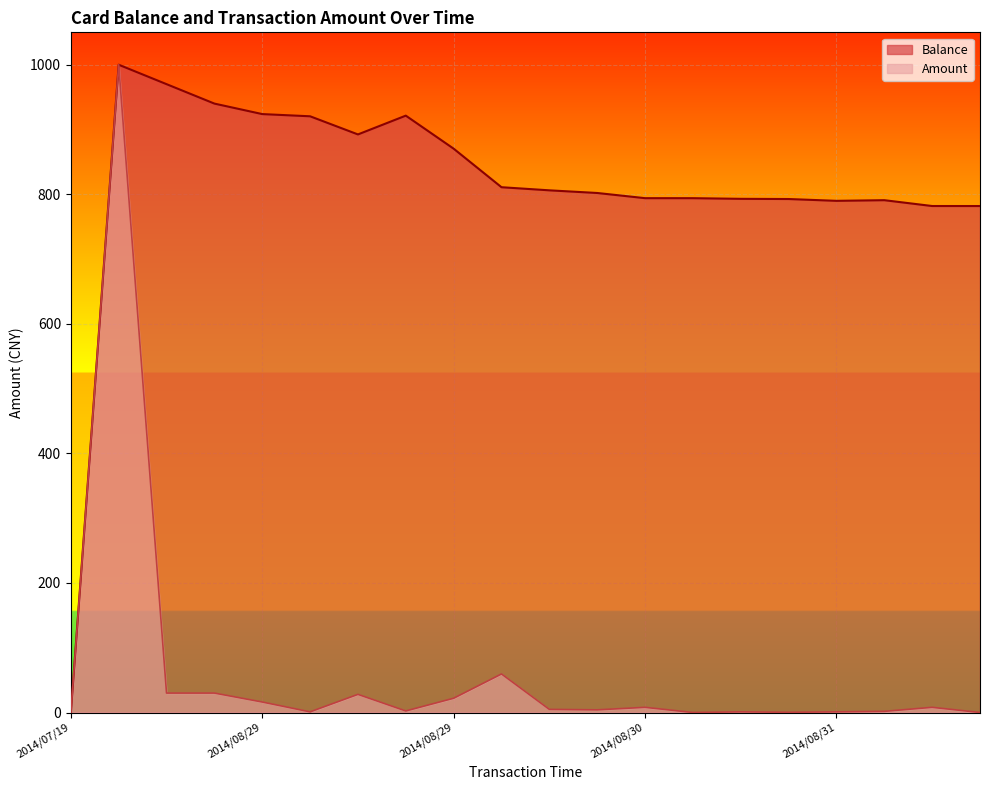

How many lines are shown in the chart?

2